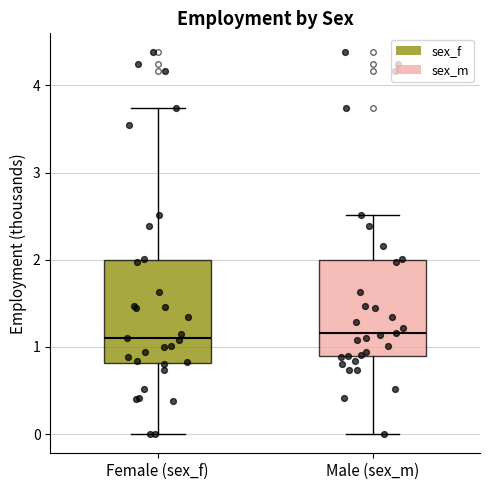

Reading left to right, read every box against the y-axis: the position of its median line, the range the box covers, and the ends of its whiskers. The values are not printed on the chart, so give them approximately, as read against the axis.

Female (sex_f): median 1.1, box 0.8 to 2.0, whiskers 0.0 to 3.7
Male (sex_m): median 1.2, box 0.9 to 2.0, whiskers 0.0 to 2.5